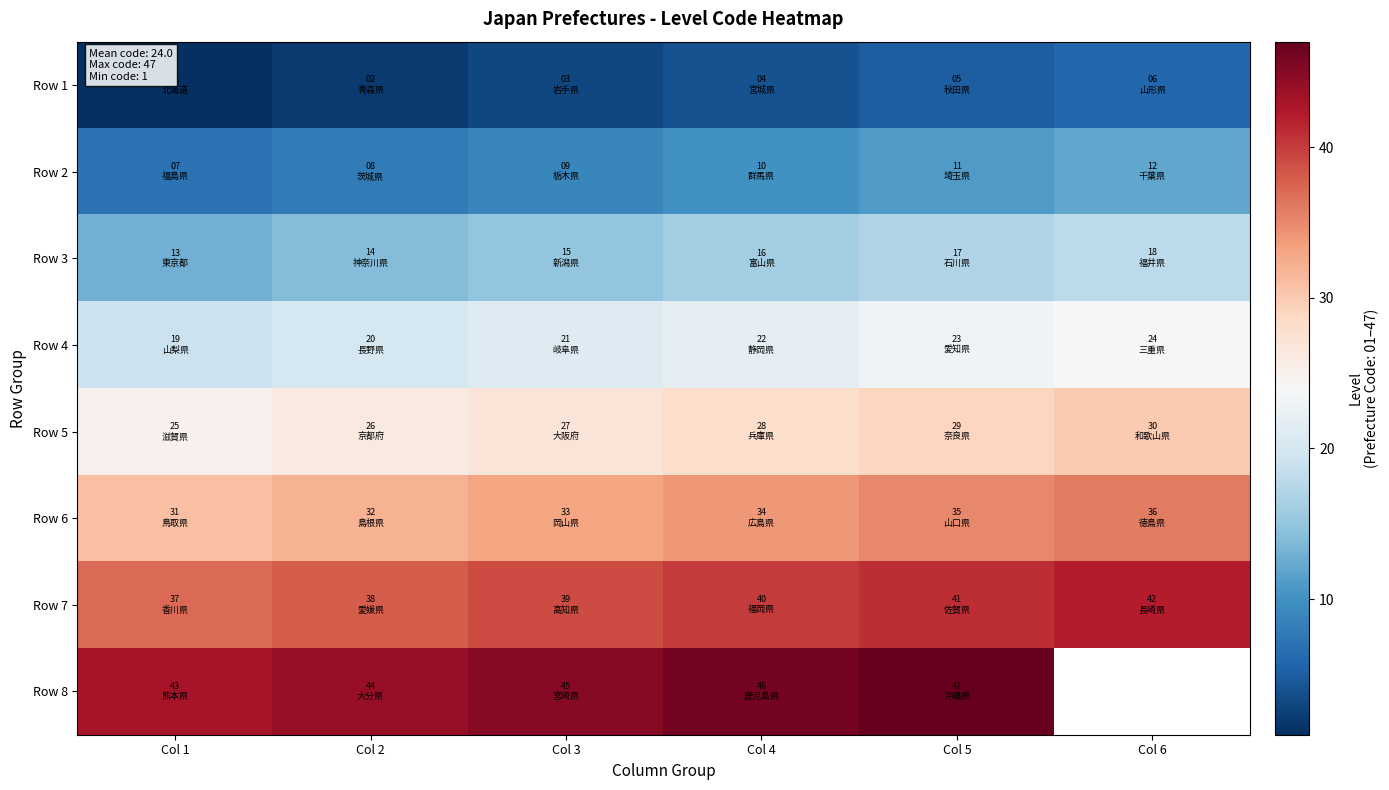

How many Row 7 values are between 38 and 41?

4